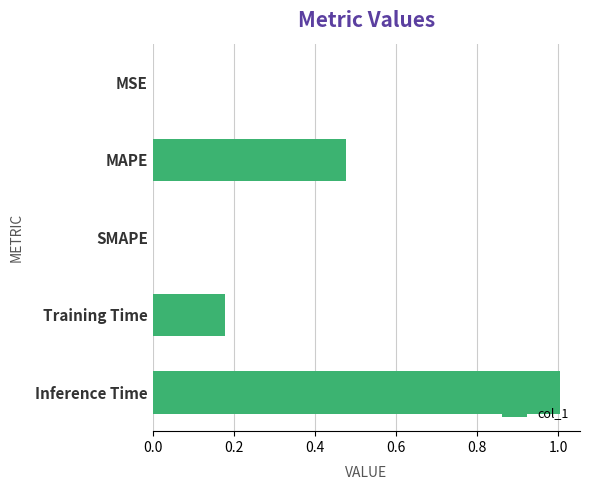

What is the sum of the values at Inference Time and MAPE?

1.5